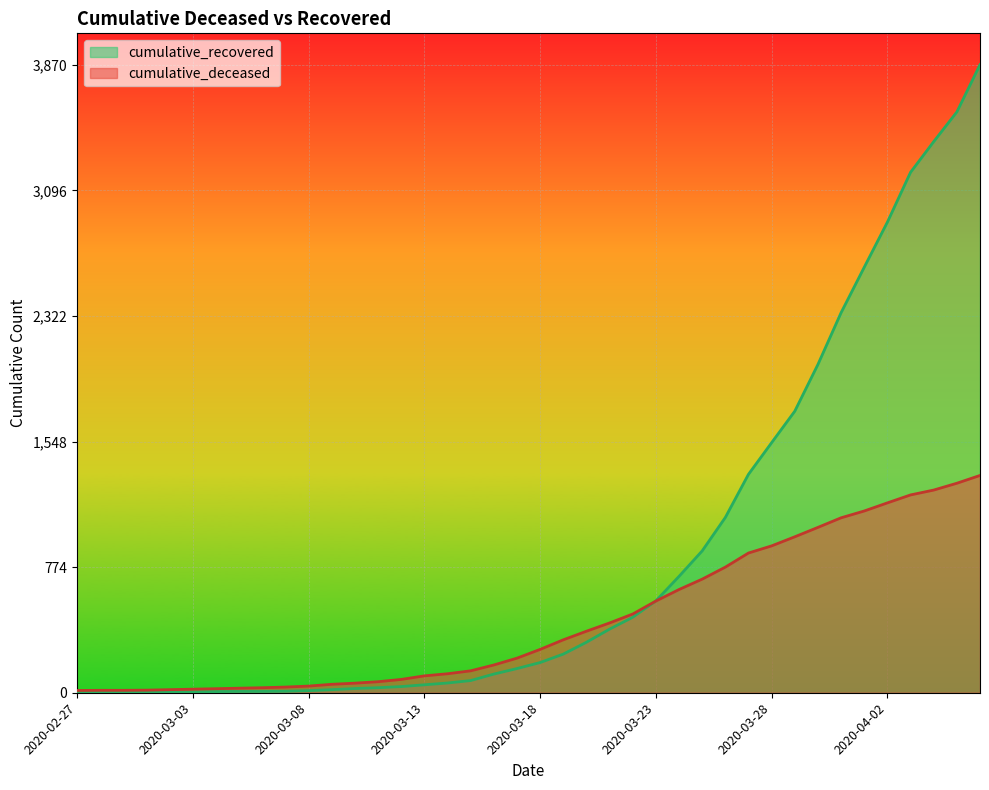

Reading right to left, extract all data points from this chart.

cumulative_recovered: 3870	3579	3396	3207	2900	2622	2342	2023	1735	1541	1346	1080	874	717	566	465	392	311	238	186	149	115	75	60	49	38	31	26	19	13	9	8	8	7	5	4	3	3	3	2
cumulative_deceased: 1339	1291	1249	1219	1170	1120	1078	1019	961	905	861	774	700	636	565	485	430	379	326	267	213	171	135	117	104	82	68	59	52	41	35	31	28	25	22	19	16	15	15	14